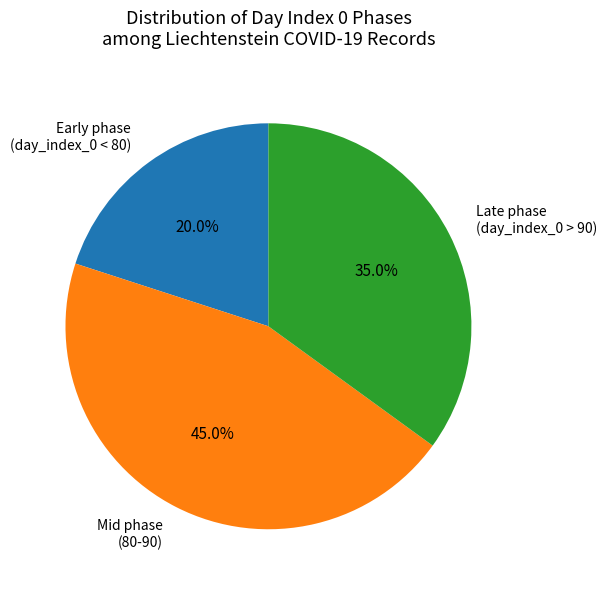

Between Mid phase (80-90) and Late phase (day_index_0 > 90), which is larger?

Mid phase (80-90)